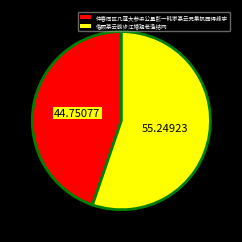

Rank the categories by value from highest to lowest.

偕顾篆云晚步江塘观老渔结网, 仲春同区几蘧大参梁公量彭一韩家篆云兄集帆园得峰字